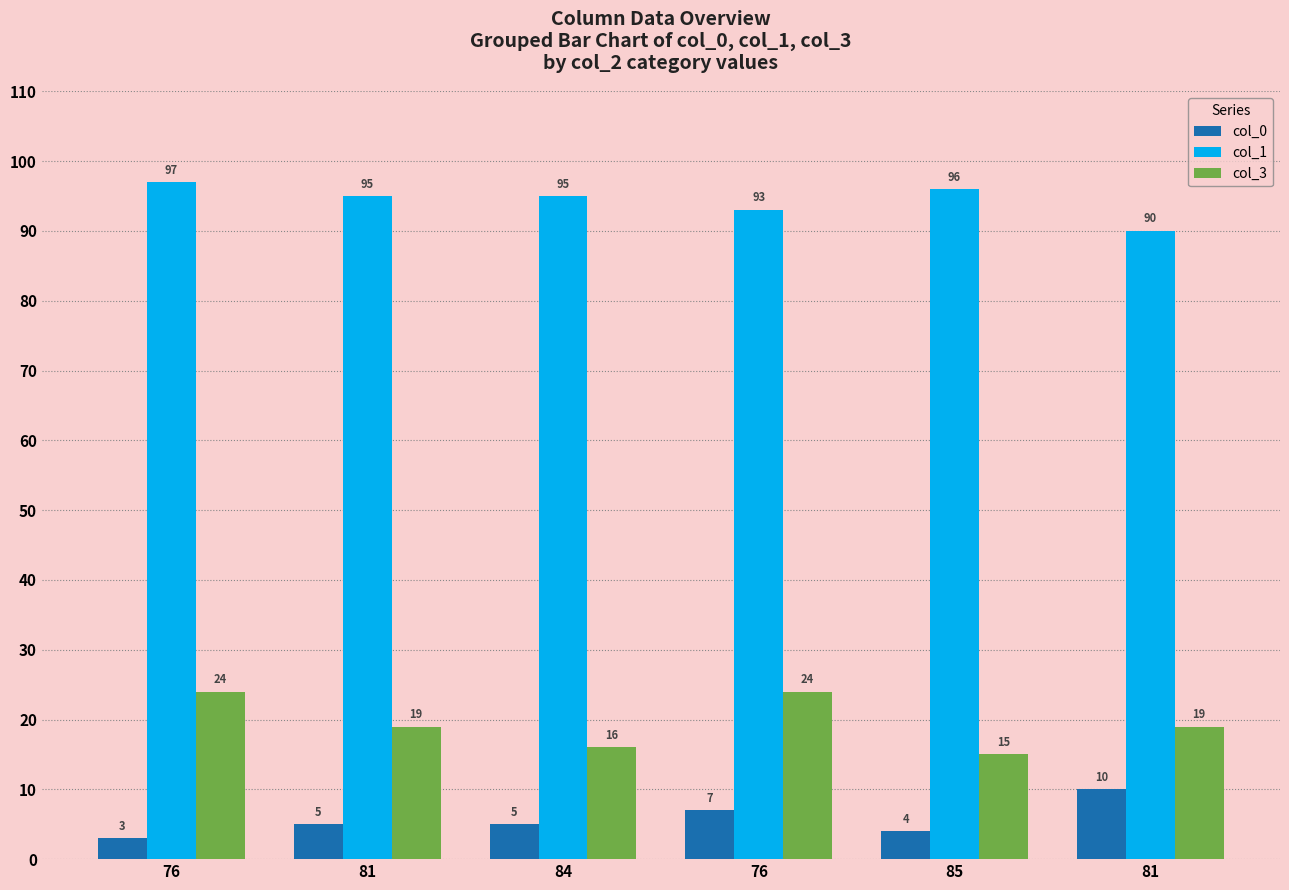

What is the value of the col_0 bar at the 3rd from the left?

5